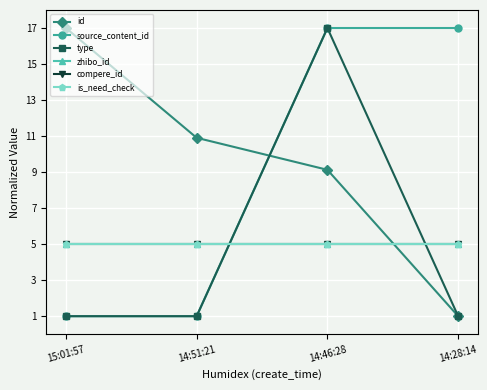

Does the chart have visible grid lines?

Yes